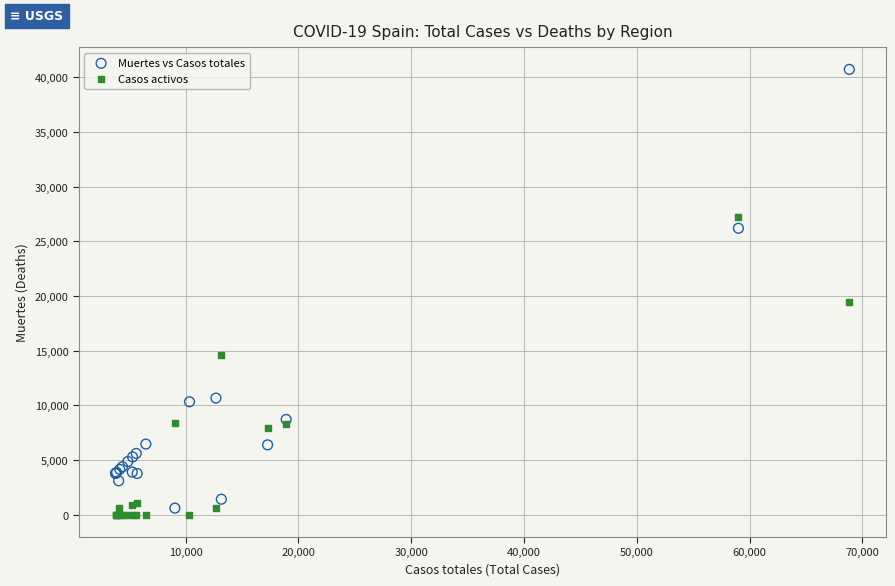

Which series reaches the maximum Y coordinate?

Muertes vs Casos totales